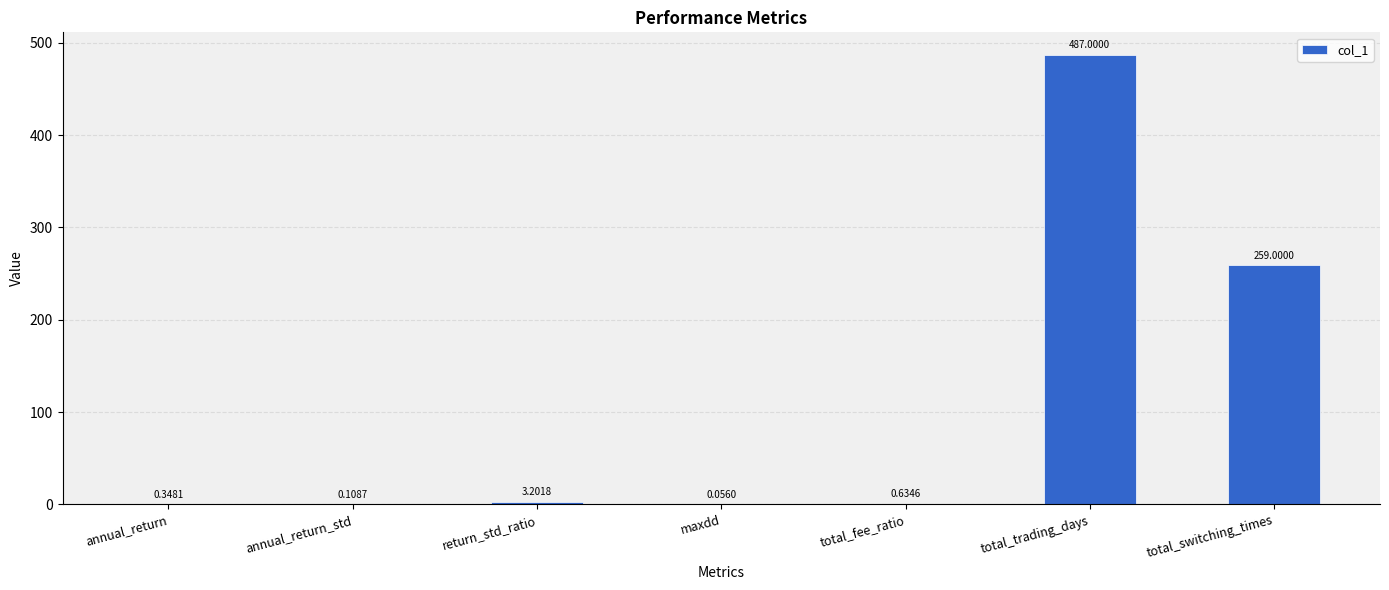

Between annual_return_std and total_switching_times, which is larger?

total_switching_times